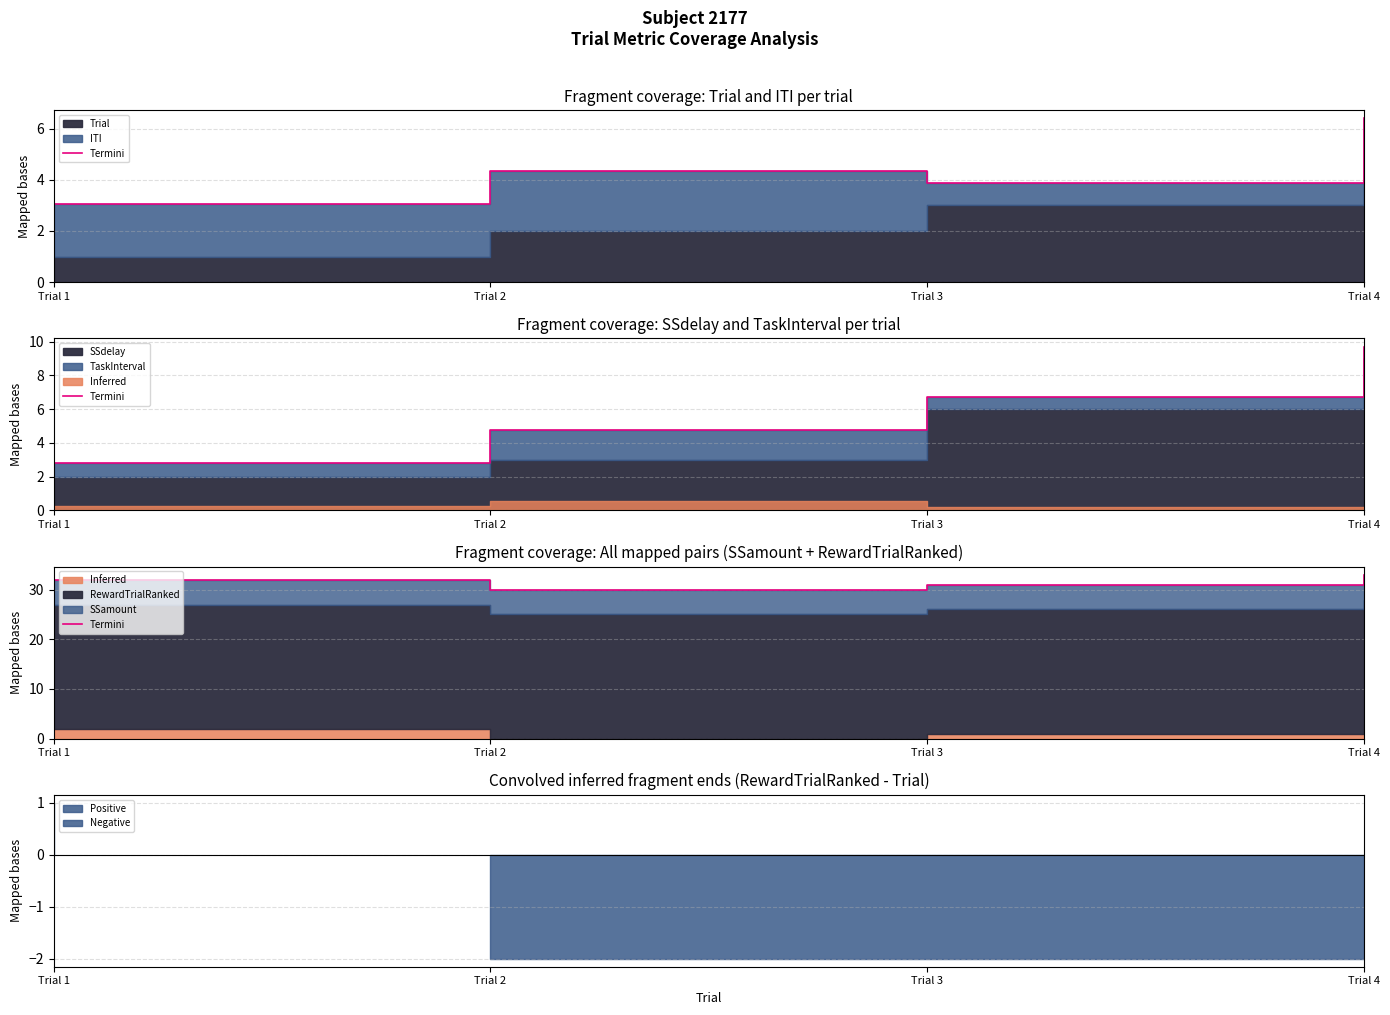

What is the sum of the values at Trial 1 and Trial 4?

65